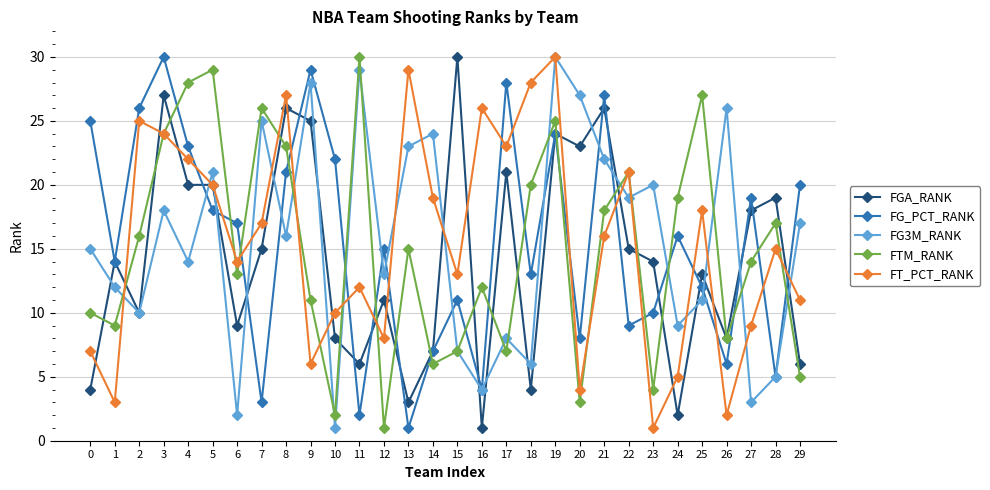

The value of FTM_RANK at 3 is 24. True or false?

True